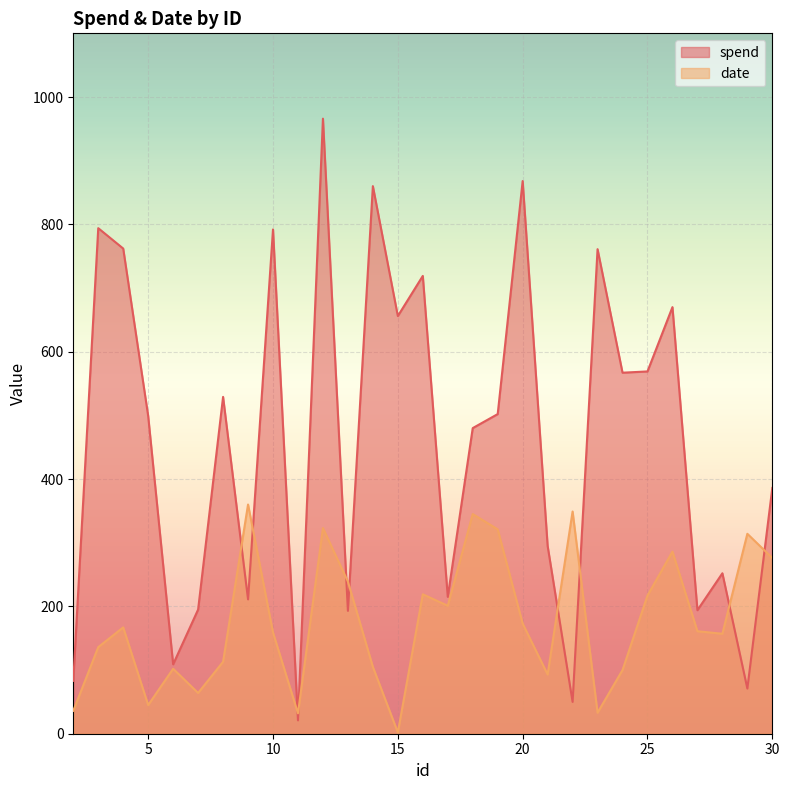

What is the value of the spend point at the 11th from the left?

966